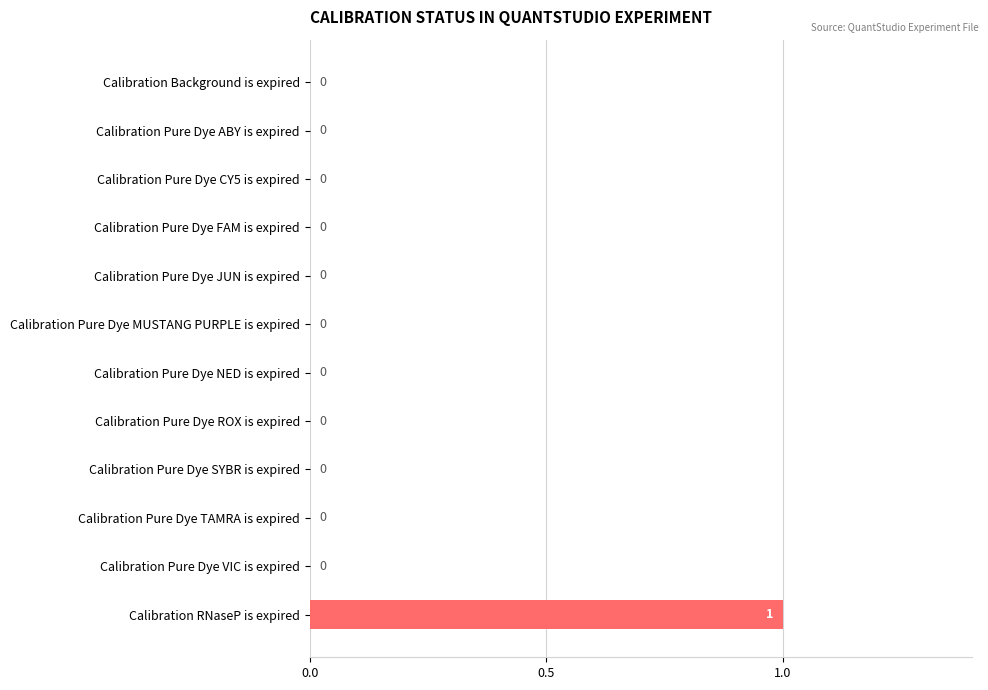

The value at Calibration Background is expired is 0. True or false?

True